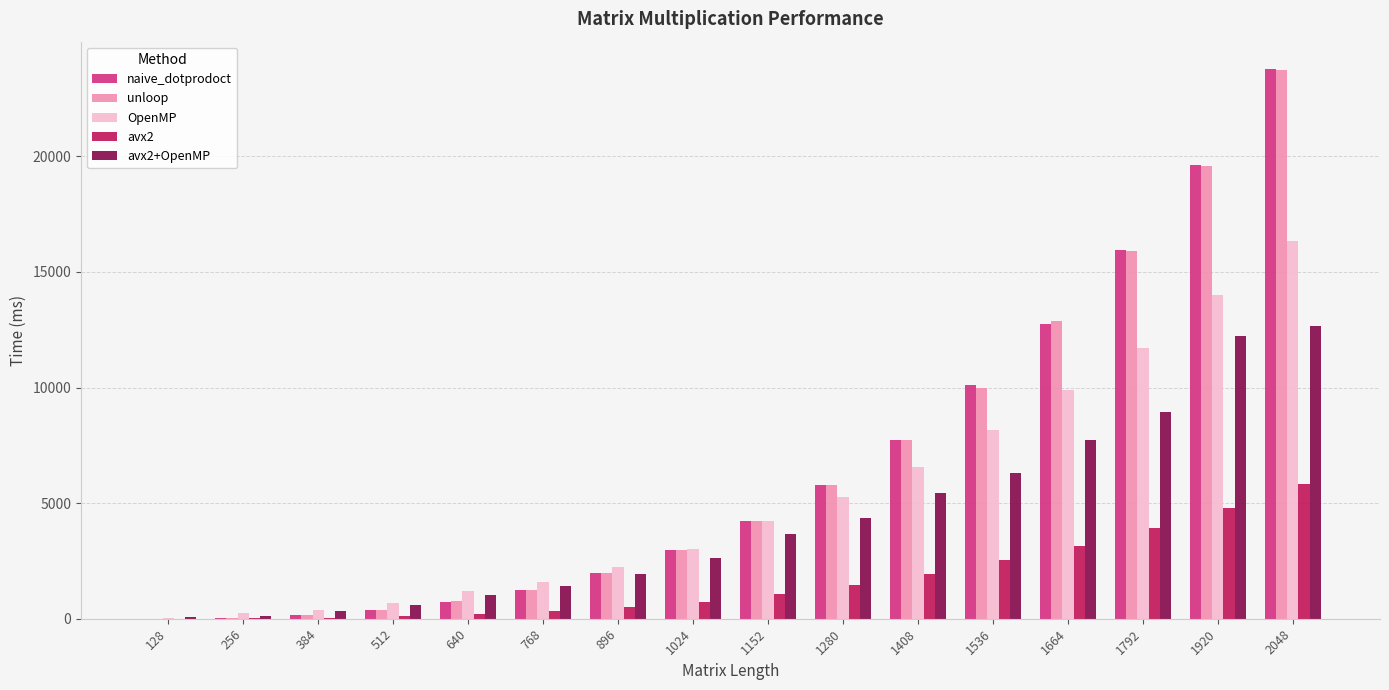

At which label does OpenMP reach its peak?

2048